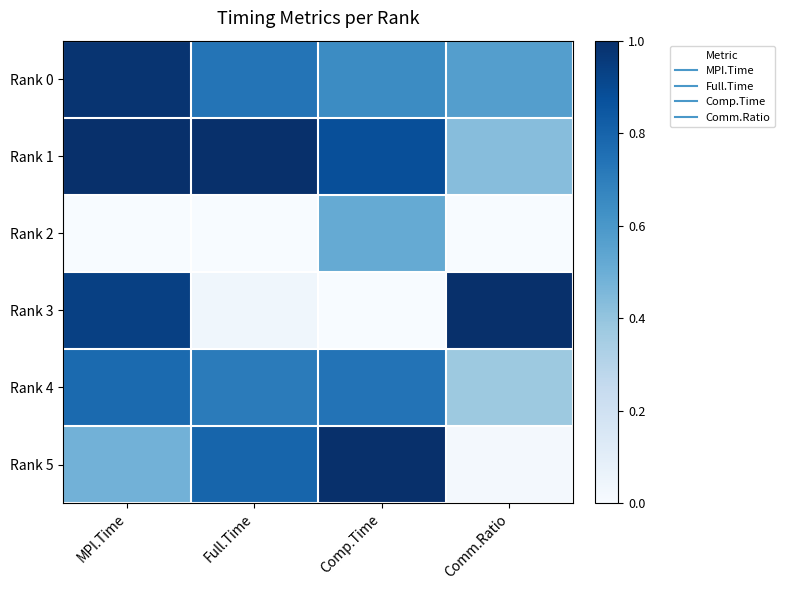

At which category is the sum across all series the highest?

MPI.Time